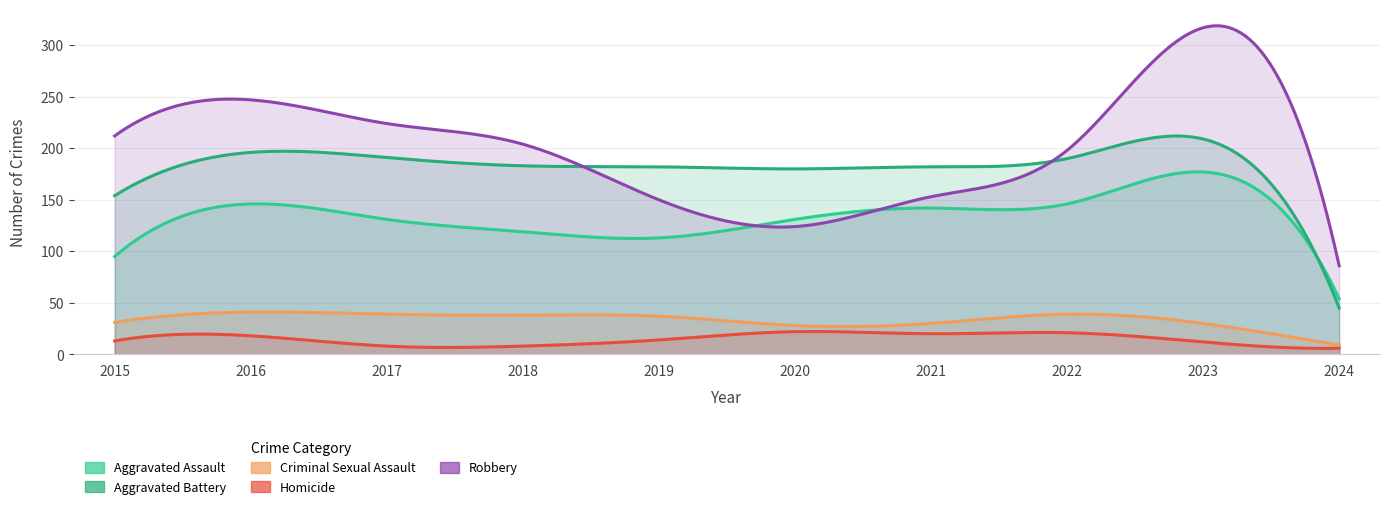

Which series has the largest range (max minus min)?

Robbery